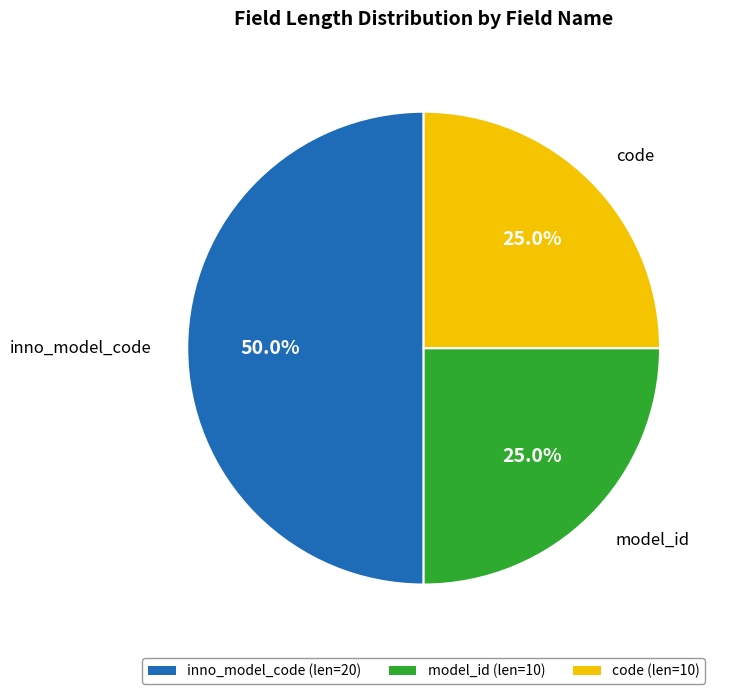

What is the largest slice in the pie chart?

inno_model_code